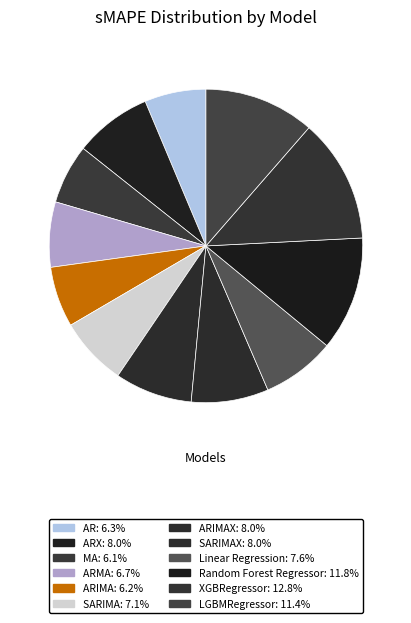

How many segments does this pie chart have?

12